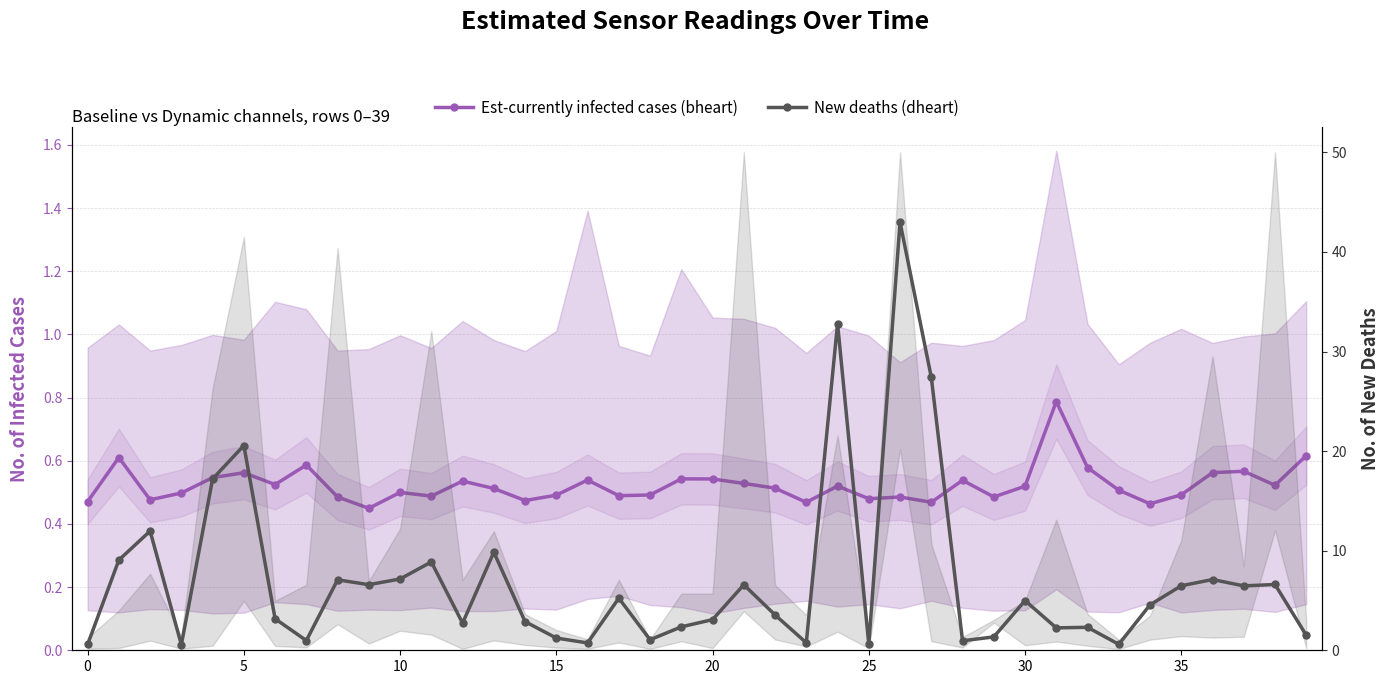

What value does the Est-currently infected cases (bheart) series have at 13?

0.5